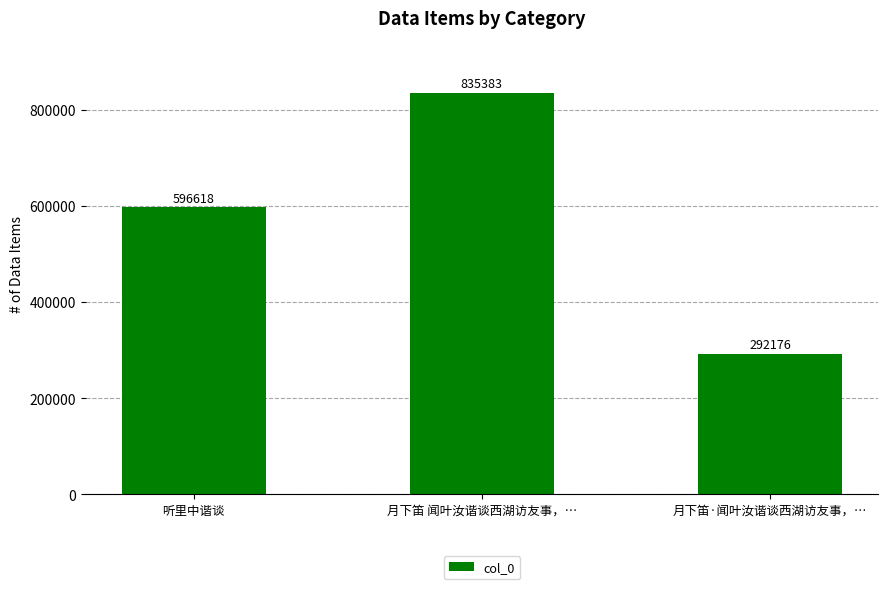

Reading right to left, extract all data points from this chart.

292176	835383	596618